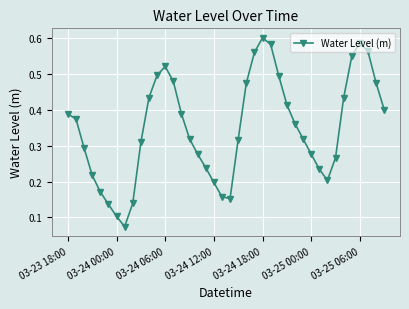

How many points are higher than both their immediate neighbors (excluding endpoints)?

3